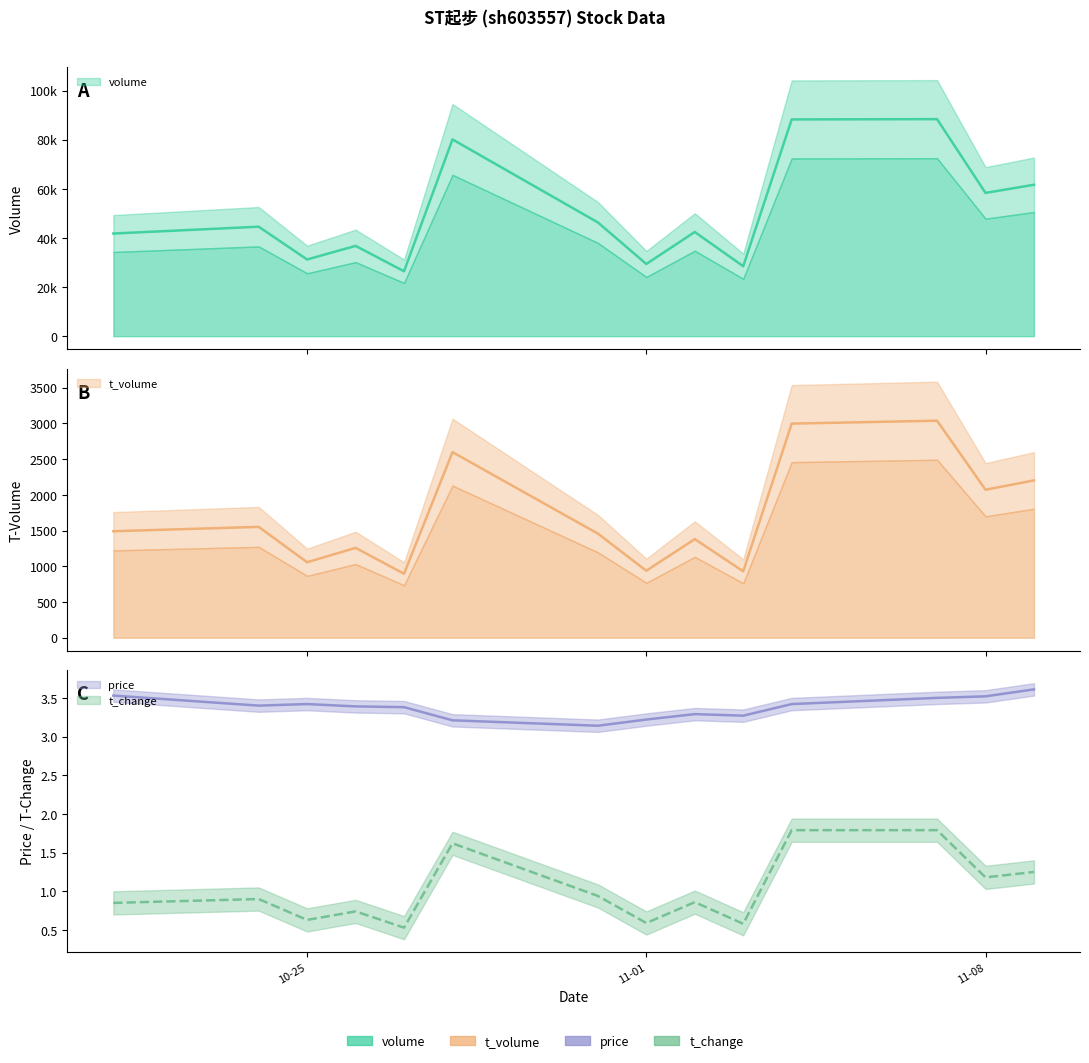

The value of price at 2022-10-26 is 3.4. True or false?

True